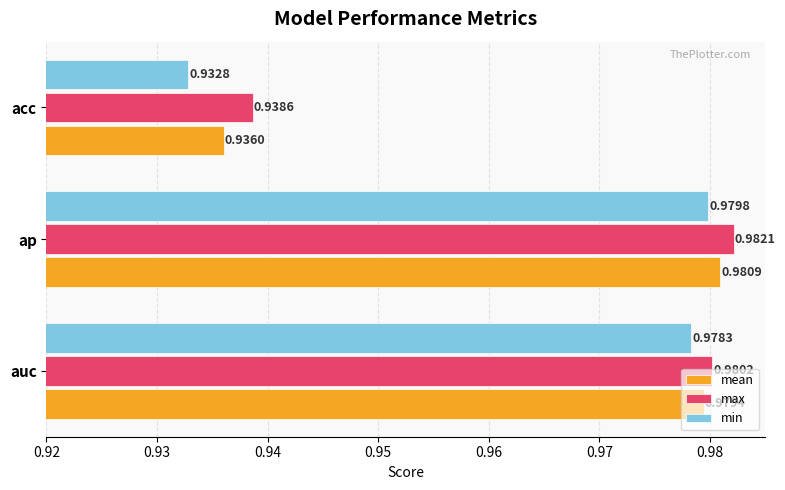

At how many categories does at least one series exceed 0?

3